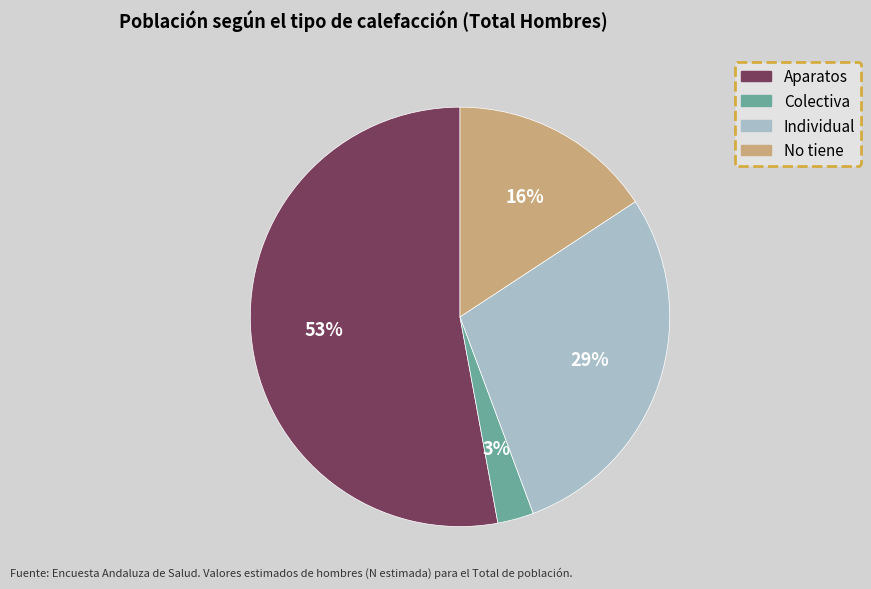

To the nearest percent, what is the combined percentage of No tiene and Colectiva?

19%